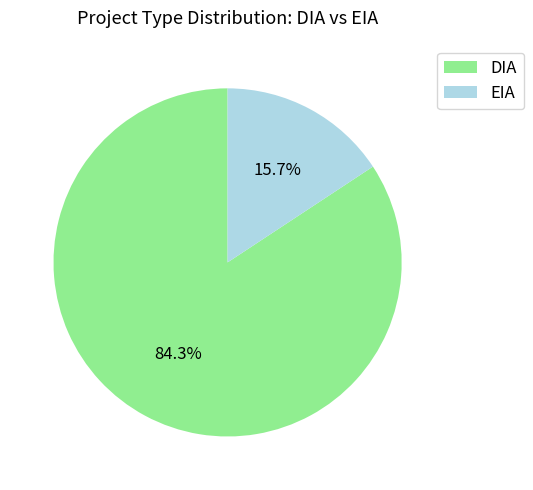

To the nearest percent, what portion does DIA represent?

84%